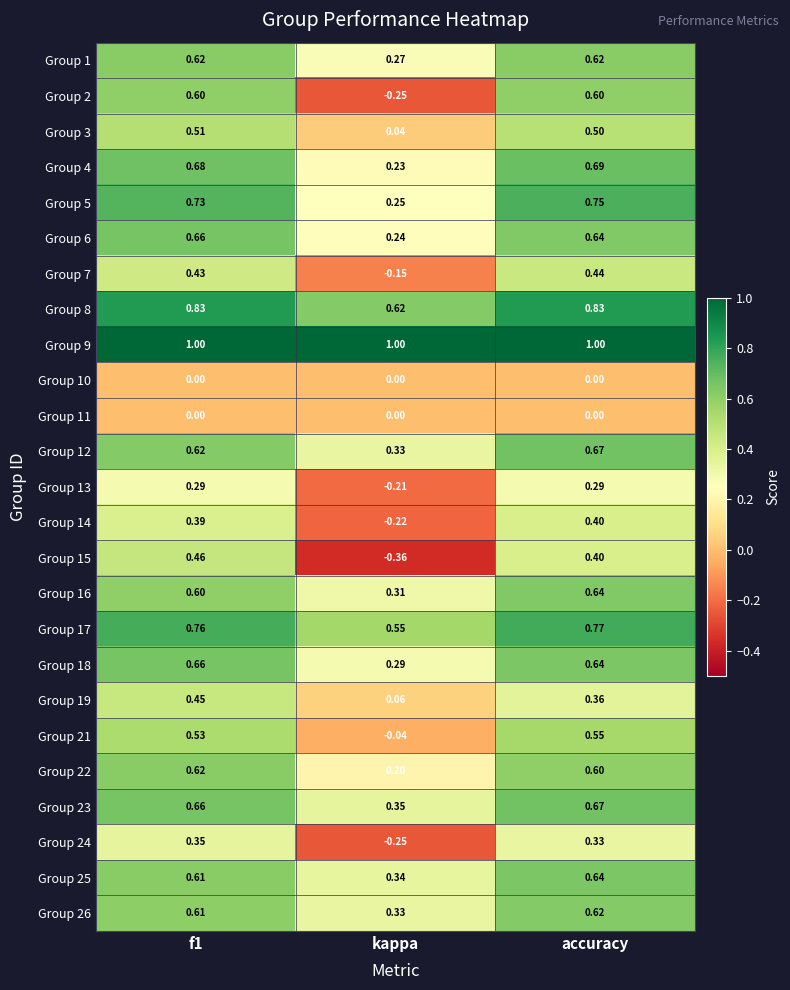

At which label is Group 7 closest to 0?

kappa